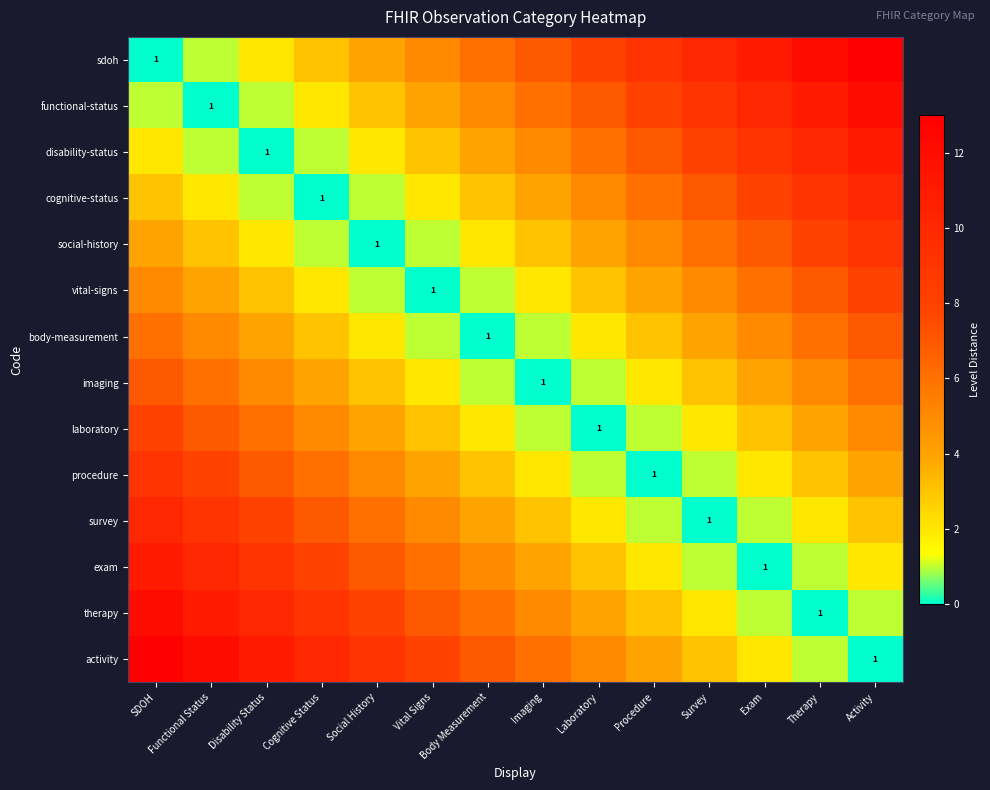

Is it true that imaging equals 1 at Imaging?

True